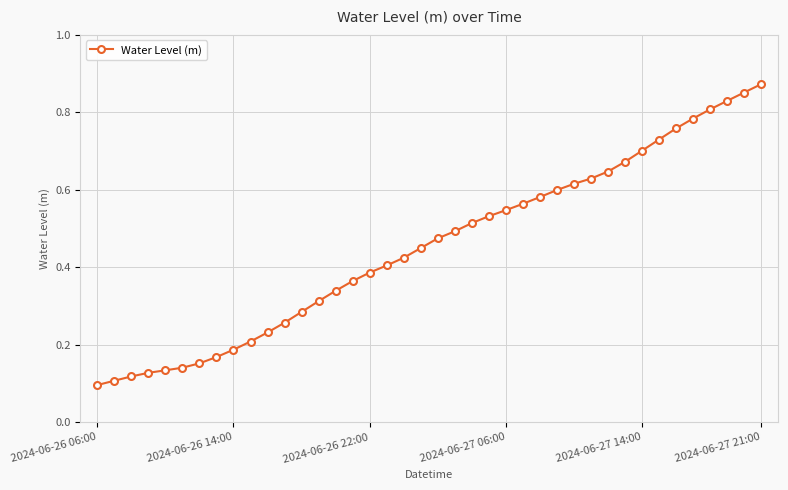

Count the values in the range 0 to 1.

40